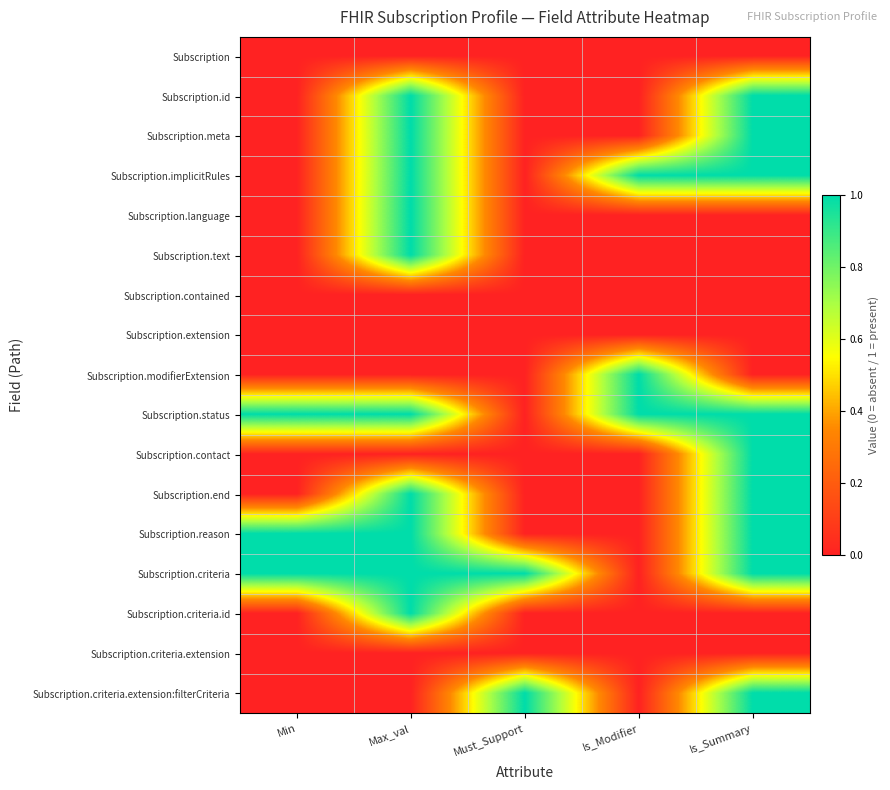

At Max_val, list the series in order from largest to smallest.

Subscription.id, Subscription.meta, Subscription.implicitRules, Subscription.language, Subscription.text, Subscription.status, Subscription.end, Subscription.reason, Subscription.criteria, Subscription.criteria.id, Subscription, Subscription.contained, Subscription.extension, Subscription.modifierExtension, Subscription.contact, Subscription.criteria.extension, Subscription.criteria.extension:filterCriteria